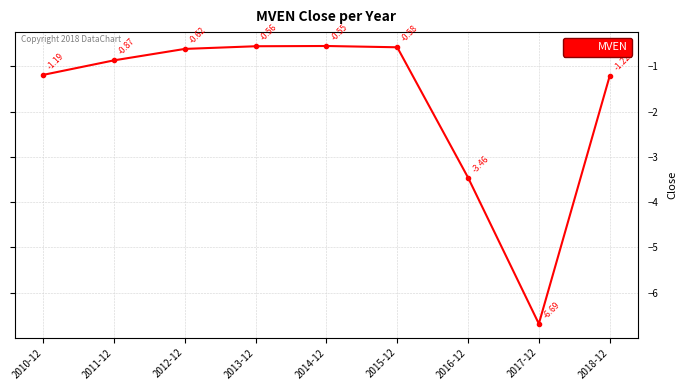

Does the chart have visible grid lines?

Yes